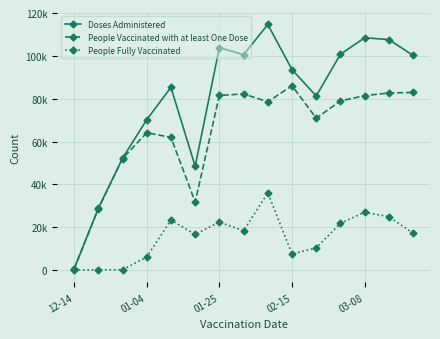

What is the sum of all People Fully Vaccinated values?

232223